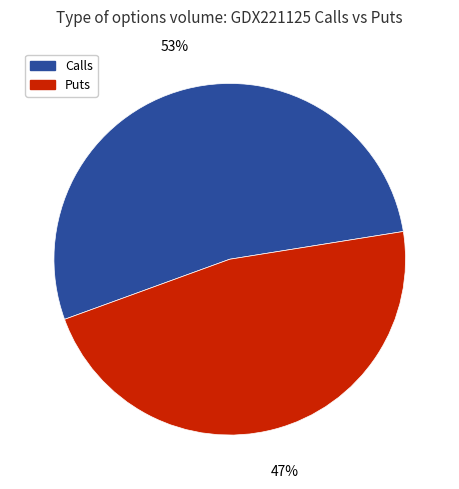

How many segments does this pie chart have?

2